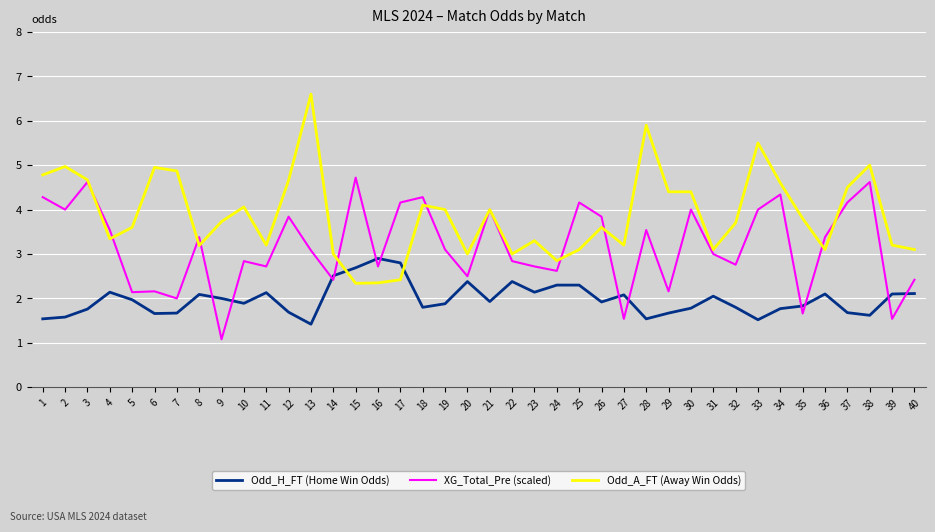

What is the approximate value of Odd_A_FT (Away Win Odds) at 11?

3.2